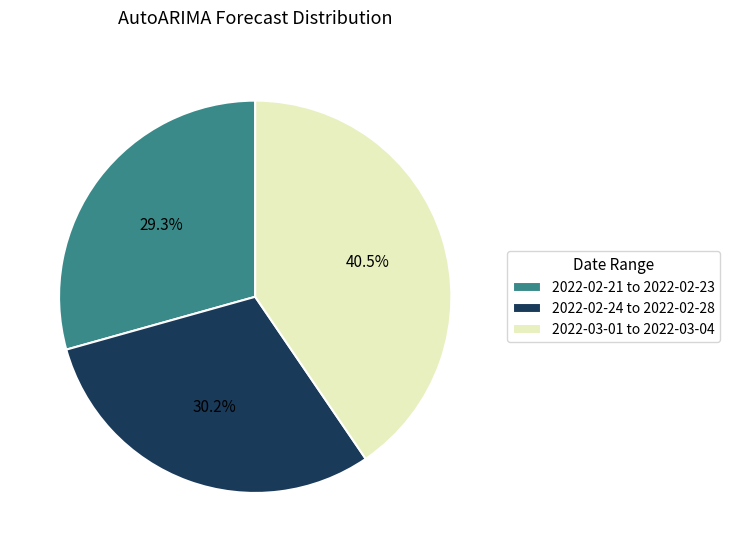

Is there a majority slice in this chart?

No